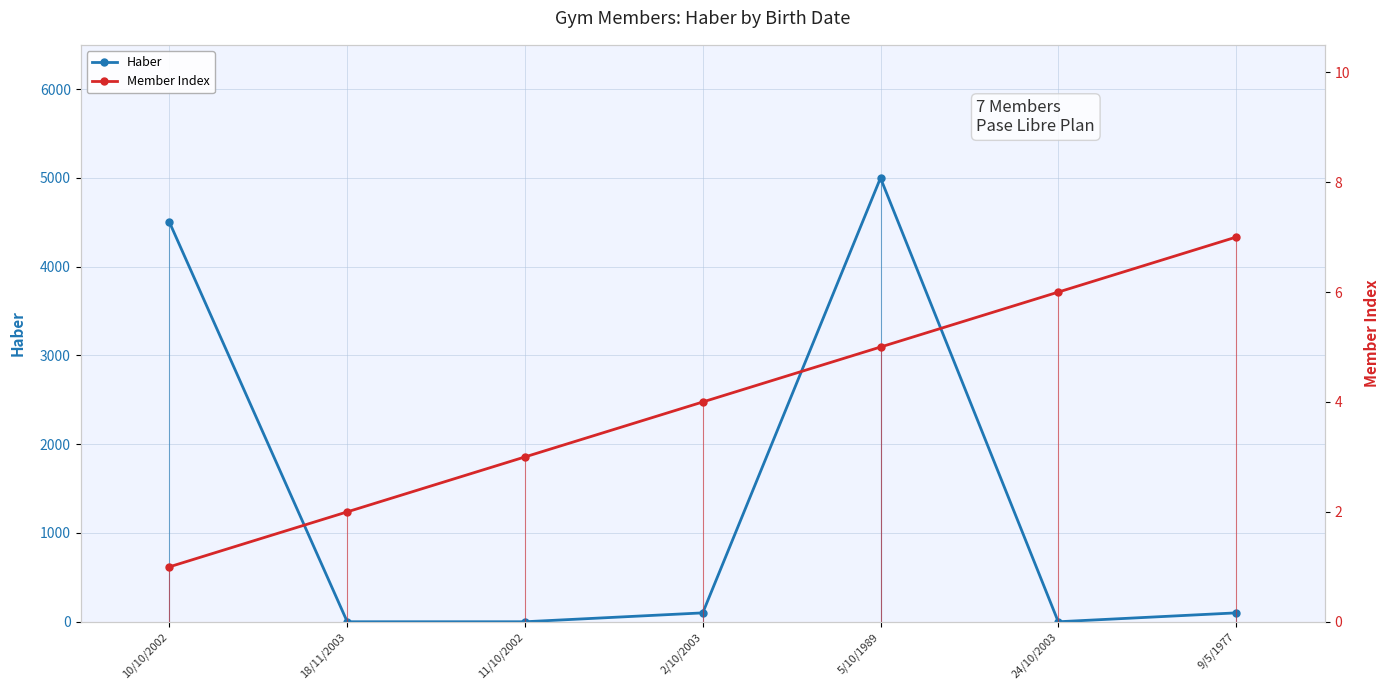

What is the label of the 3rd point from the right?

5/10/1989